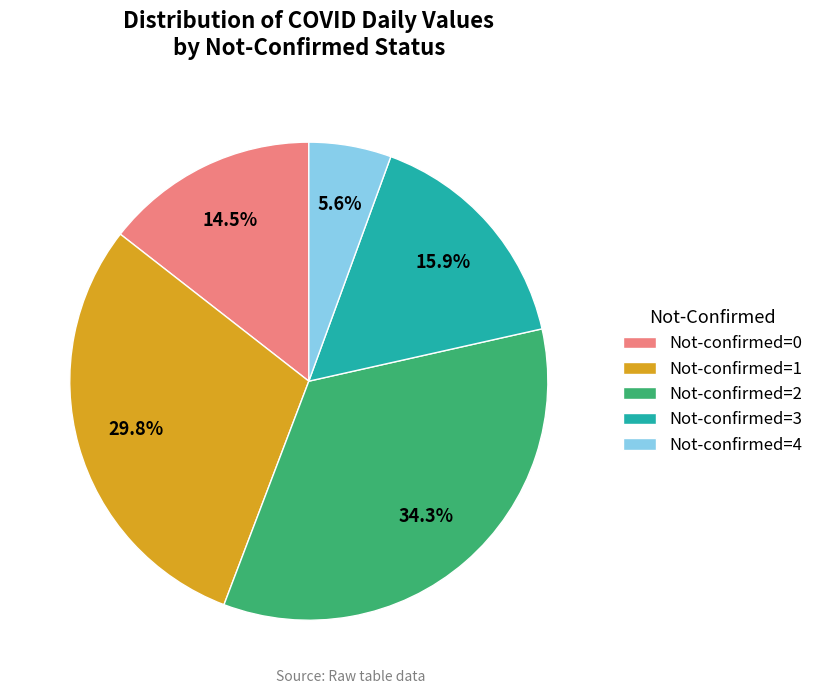

How much of the chart is everything except Not-confirmed=0?

85.5%